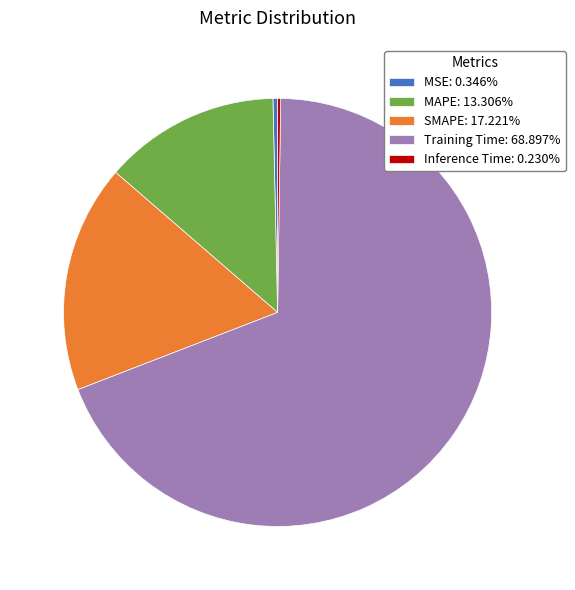

Does MSE: 0.346% represent more than half of the total?

No